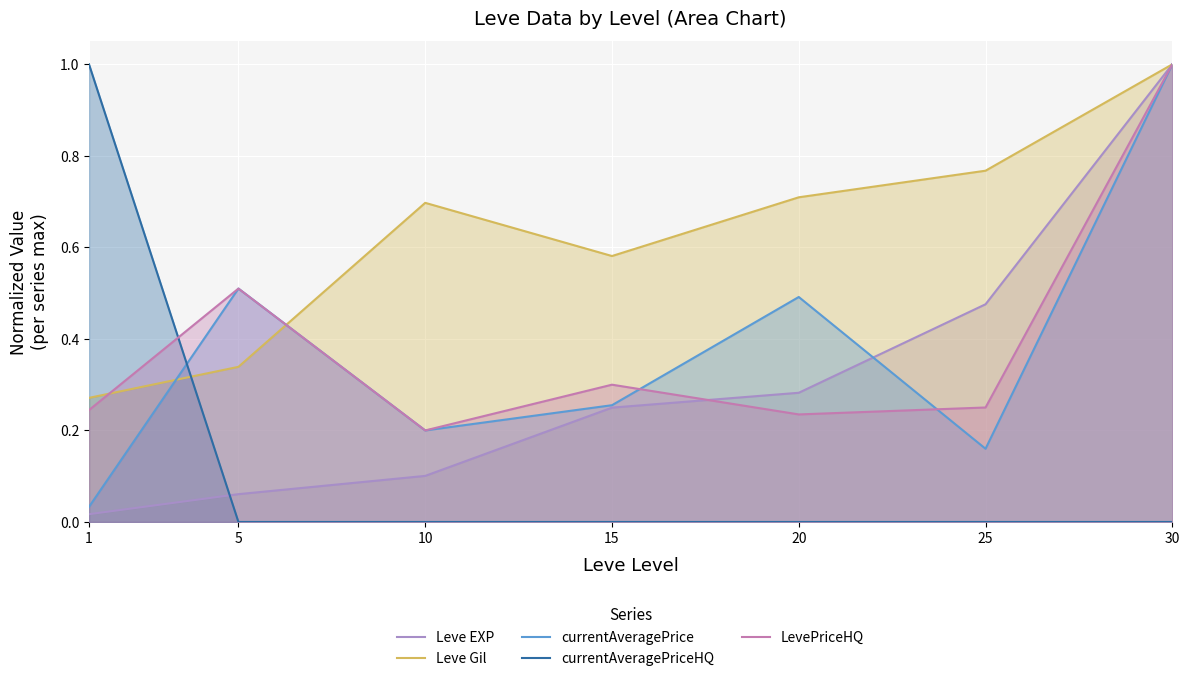

What is the difference between the maximum and minimum values in the Leve Gil series?

0.7